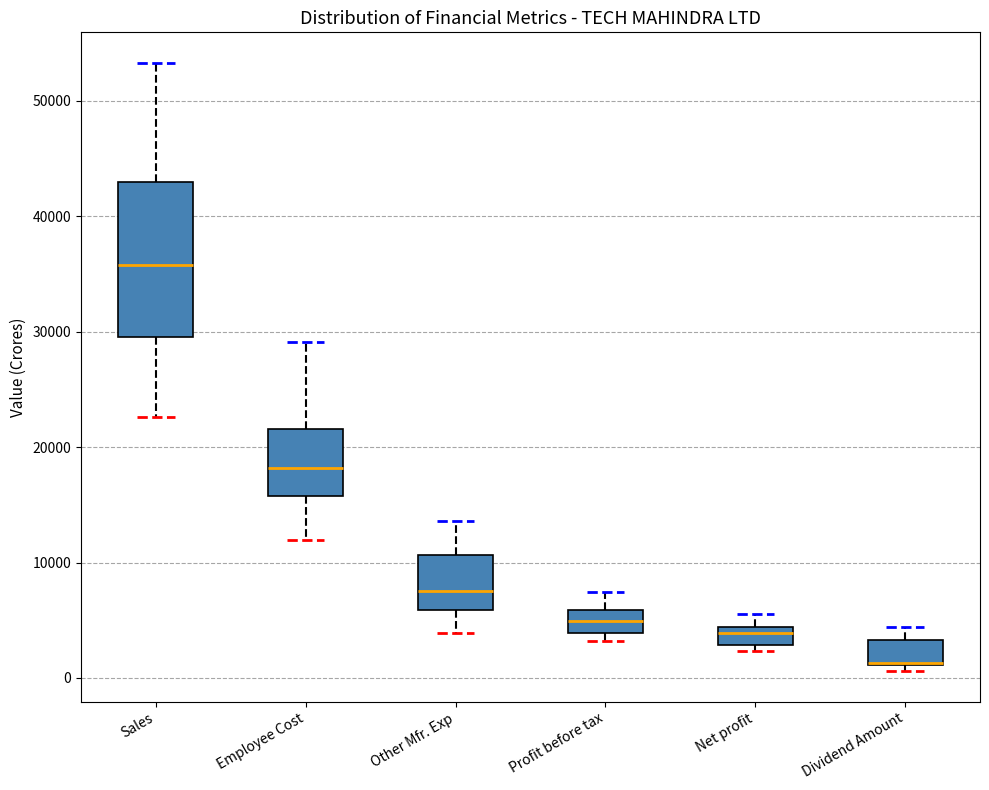

Reading left to right, transcribe this box plot: for each box, give where its median line is, the range the box spans, and where its two whiskers end, as read against the y-axis. The values are not printed on the chart, so give them approximately, as read against the axis.

Sales: median 36000, box 30000 to 43000, whiskers 23000 to 53000
Employee Cost: median 18000, box 16000 to 22000, whiskers 12000 to 29000
Other Mfr. Exp: median 8000, box 6000 to 11000, whiskers 4000 to 14000
Profit before tax: median 5000, box 4000 to 6000, whiskers 3000 to 7000
Net profit: median 4000 (just below the box's upper edge), box 3000 to 4000, whiskers 2000 to 6000
Dividend Amount: median 1000 (drawn on the box's lower edge), box 1000 to 3000, whiskers 1000 (just below the box's lower edge) to 4000